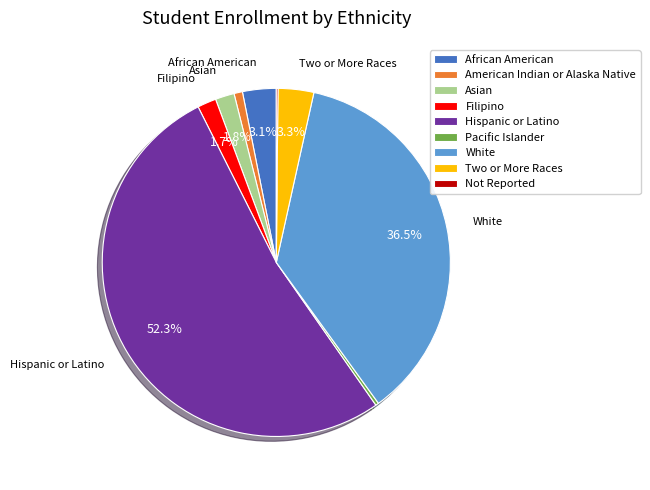

To the nearest percent, what is the difference between the largest and smallest slice percentages?

52%